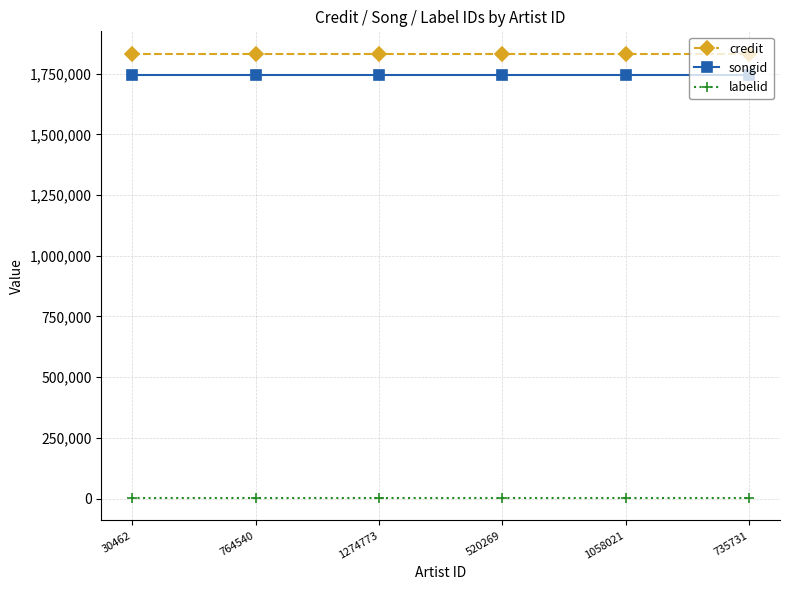

Rank the series by their maximum value, from lowest to highest.

labelid, songid, credit